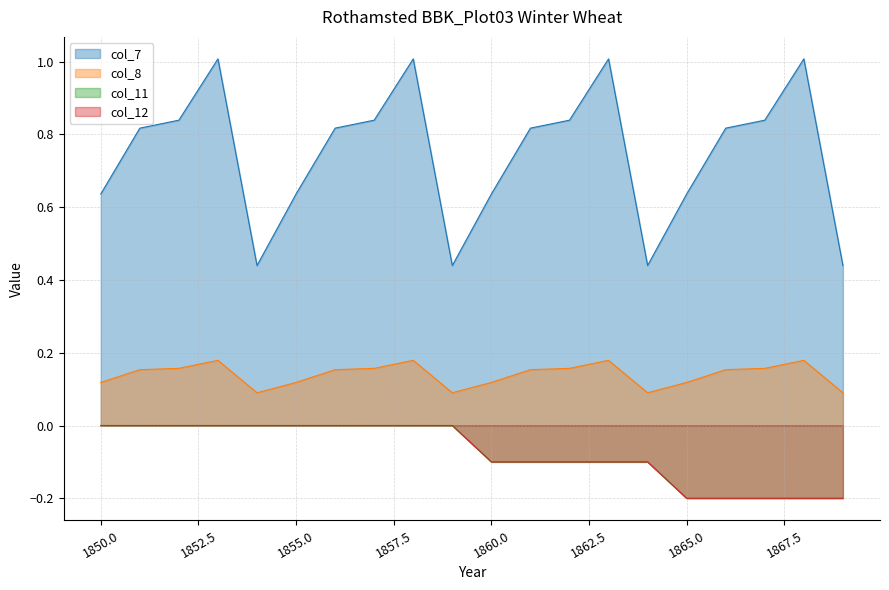

What are all the series names shown in the legend?

col_7, col_8, col_11, col_12